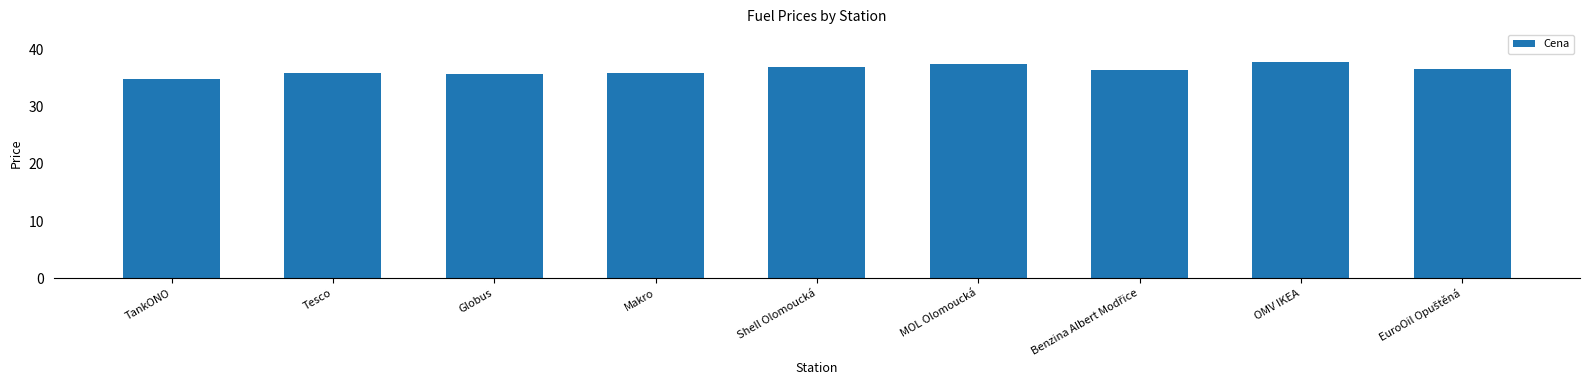

Read the value at Shell Olomoucká.

36.9